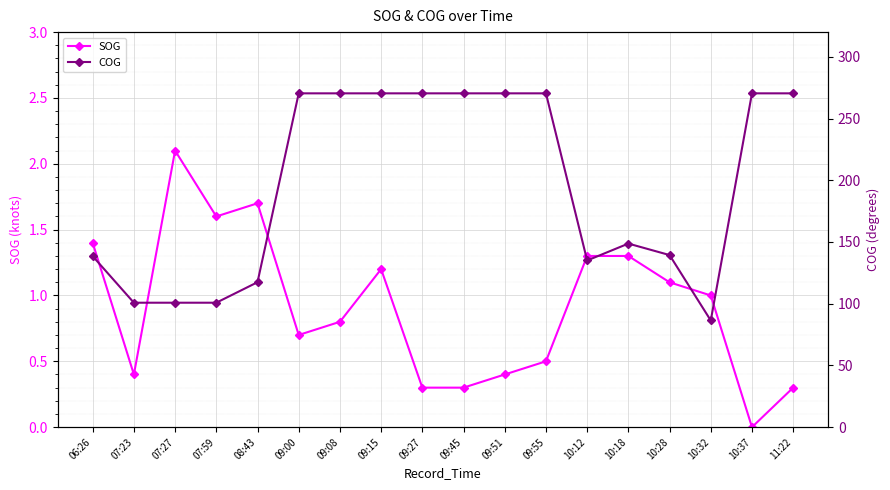

What is the difference between the maximum and minimum values in the SOG series?

2.1